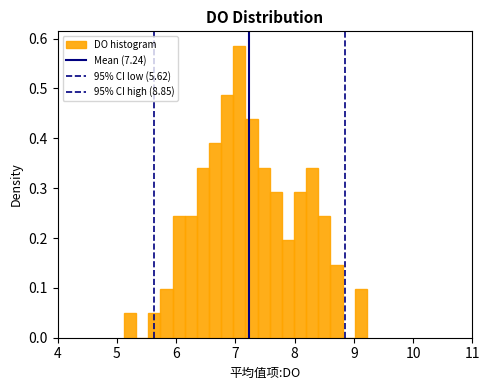

Around what value on the x-axis is the tallest bar? Give the approximate position of its centre, as read against the axis.

7.1